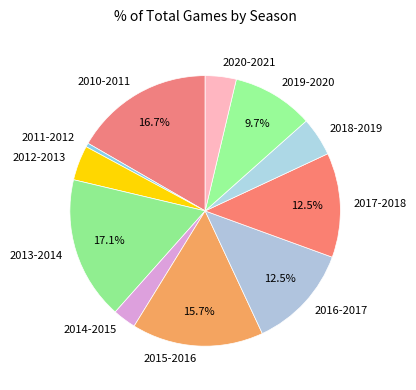

To the nearest percent, what is the average slice percentage?

9%